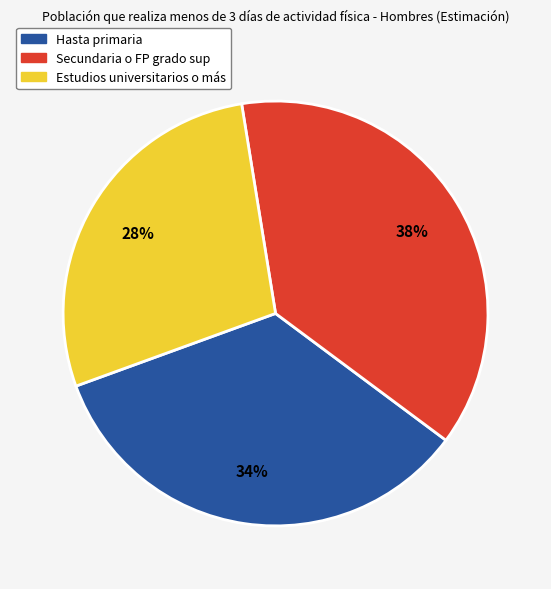

Which slice is the largest?

Secundaria o FP grado sup